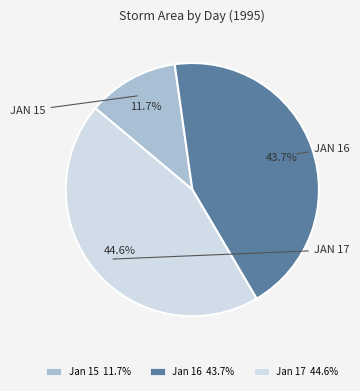

Is the sum of Jan 17 44.6% and Jan 15 11.7% greater than half?

Yes